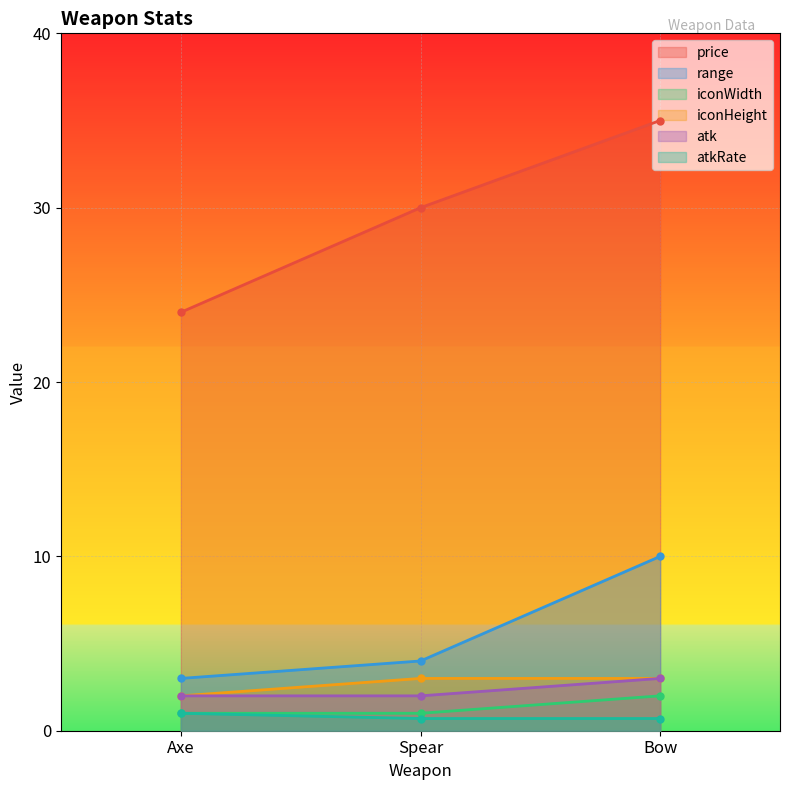

What is the label of the 3rd point from the left?

Bow